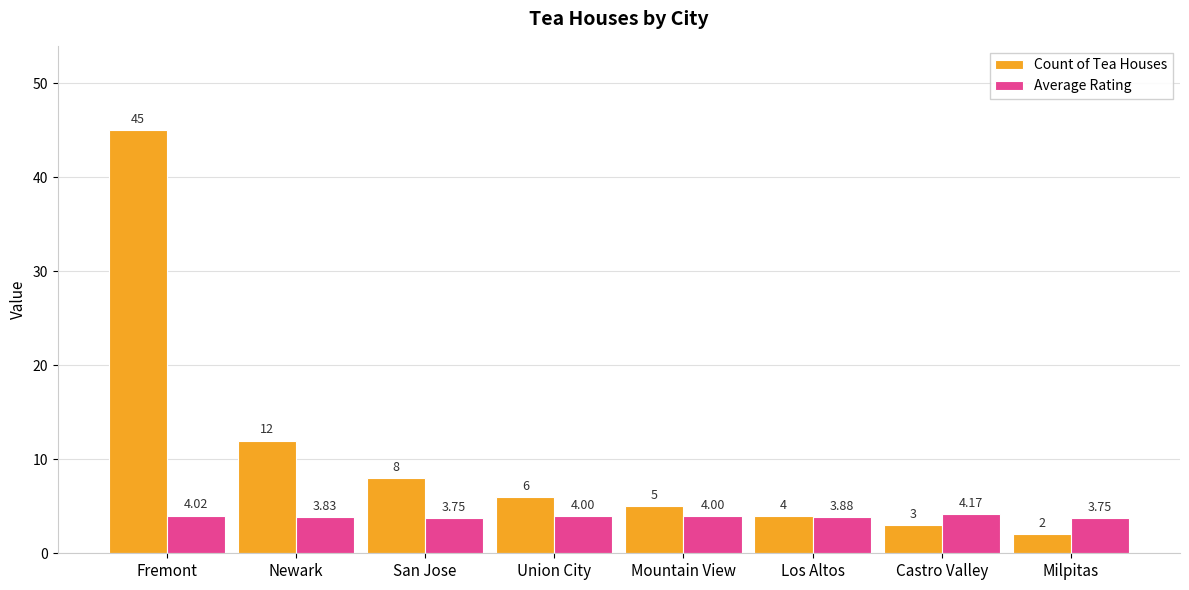

What is the value of the Count of Tea Houses bar at the 4th from the left?

6.0